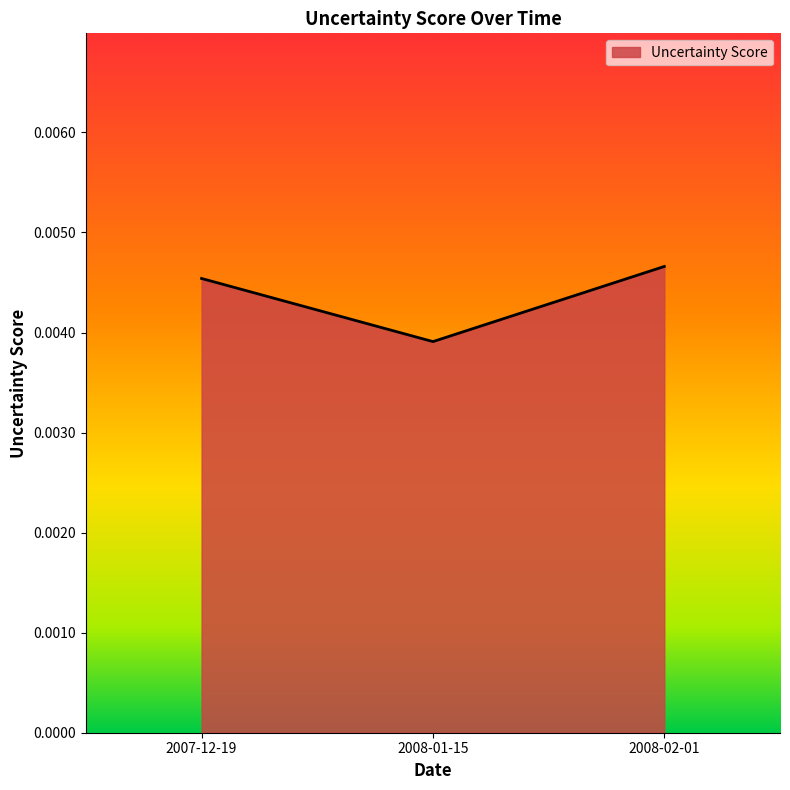

Does the chart display data point markers on the line(s)?

No